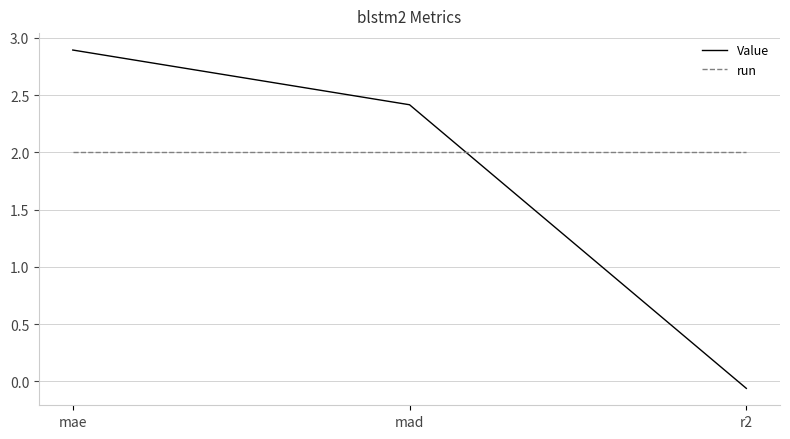

Rank the series by their average value, from lowest to highest.

Value, run